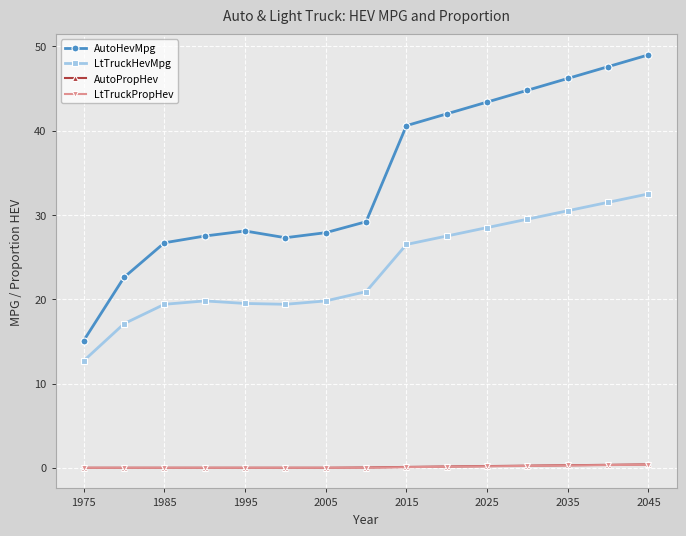

What is the difference between the maximum and minimum values in the LtTruckPropHev series?

0.4